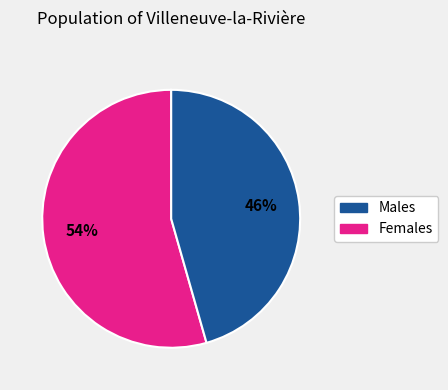

What percentage is the Males slice, to the nearest percent?

54%